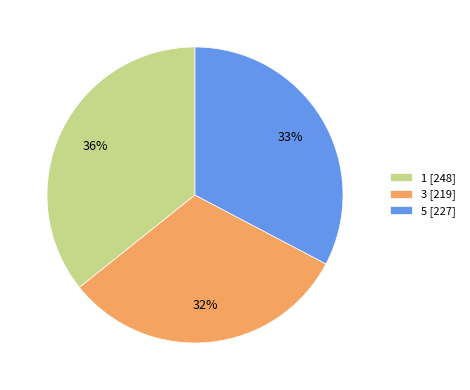

Do 5 [227] and 1 [248] together represent more than half of the pie?

Yes